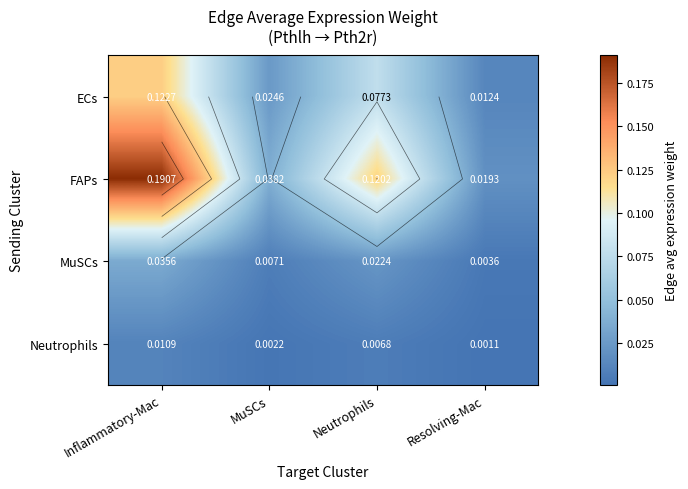

List the series in order of their peak value, lowest first.

Neutrophils, MuSCs, ECs, FAPs